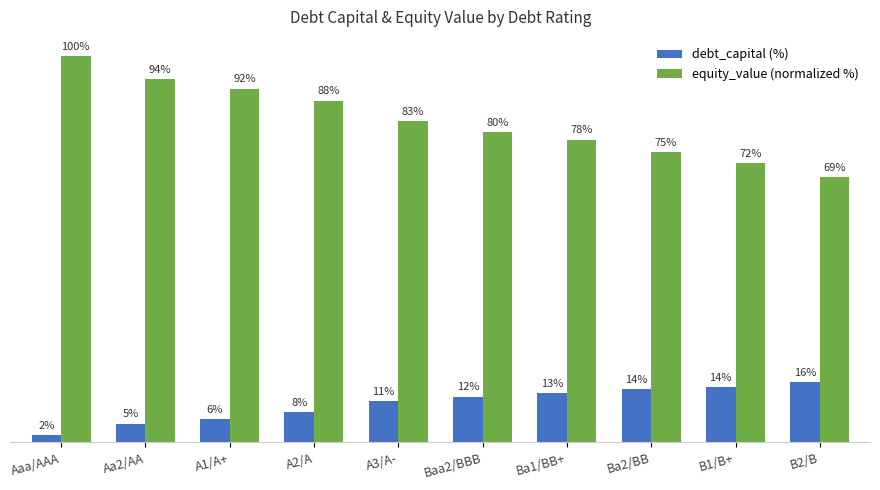

Reading left to right, transcribe all the data shown in this chart.

debt_capital (%): Aaa/AAA=2.0	Aa2/AA=4.9	A1/A+=6.1	A2/A=7.8	A3/A-=10.7	Baa2/BBB=11.9	Ba1/BB+=12.7	Ba2/BB=13.9	B1/B+=14.3	B2/B=15.6
equity_value (normalized %): Aaa/AAA=100.0	Aa2/AA=94.0	A1/A+=91.6	A2/A=88.5	A3/A-=83.1	Baa2/BBB=80.4	Ba1/BB+=78.4	Ba2/BB=75.1	B1/B+=72.3	B2/B=68.6